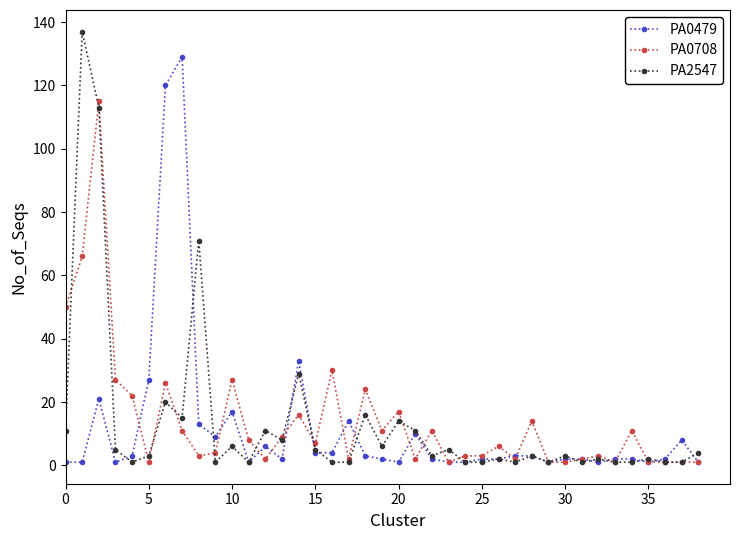

Rank the series by their maximum value, from lowest to highest.

PA0708, PA0479, PA2547